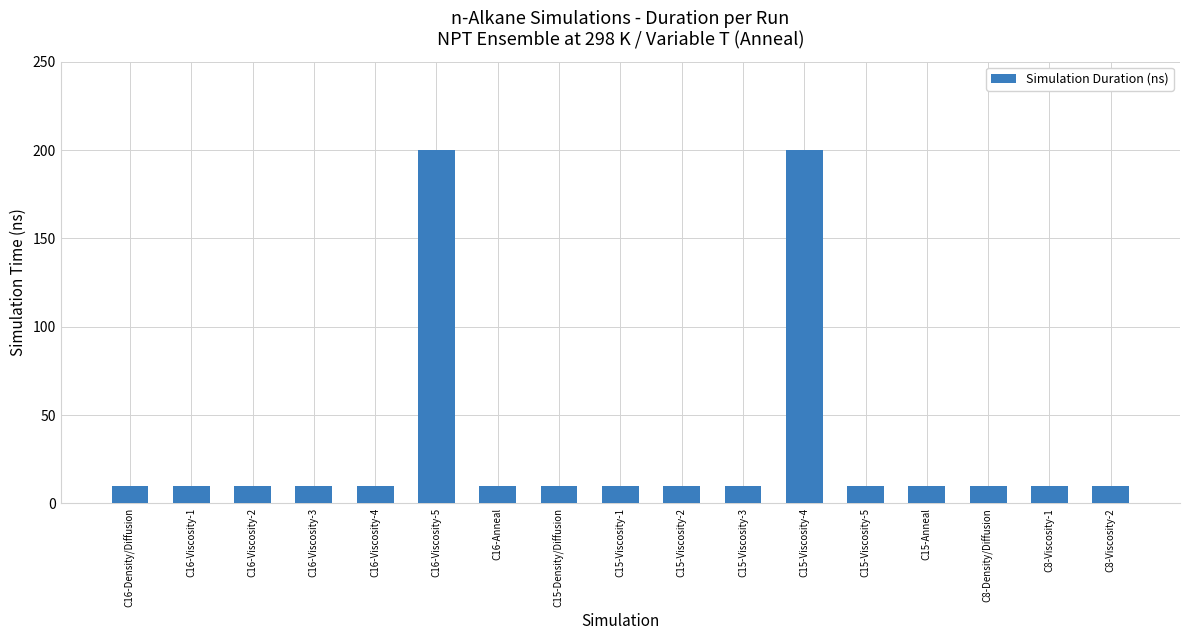

True or false: the data shows 18 at C16-Anneal.

False